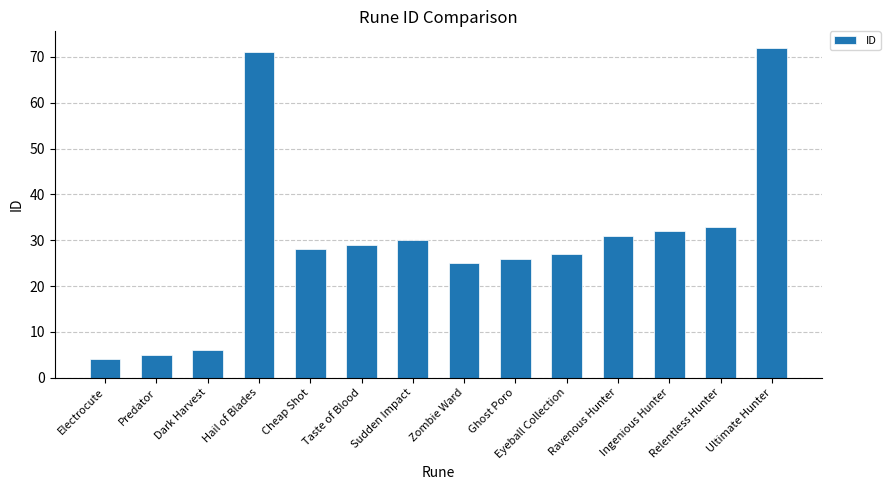

What is the smallest value displayed?

4